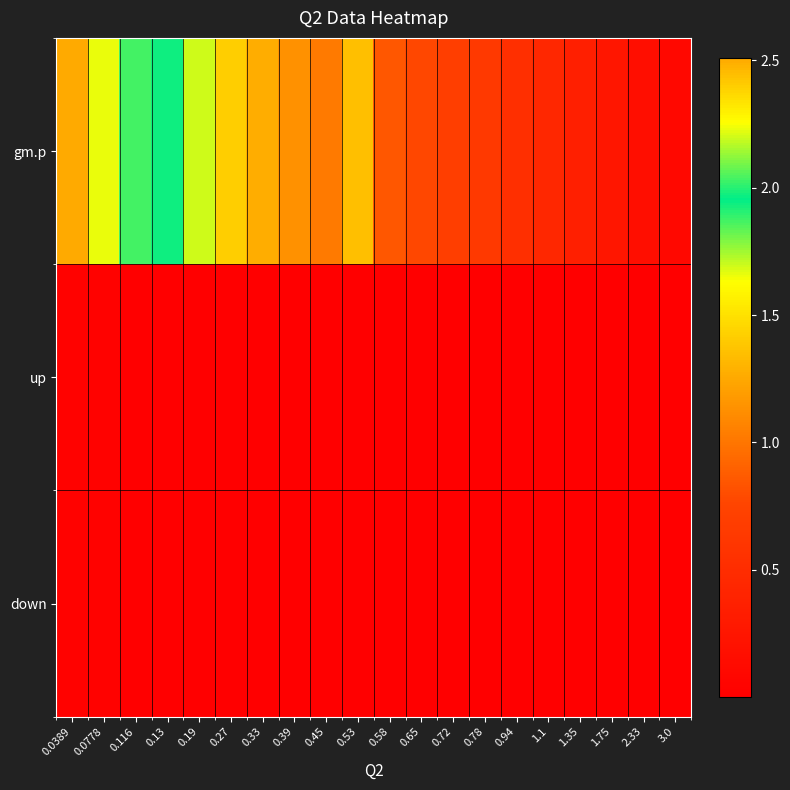

What is the greatest value displayed?

2.5